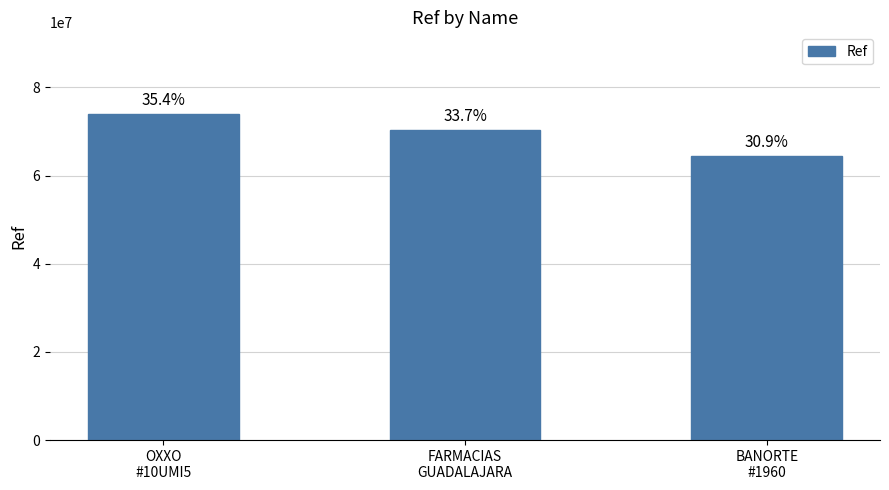

How many bars are there in total?

3